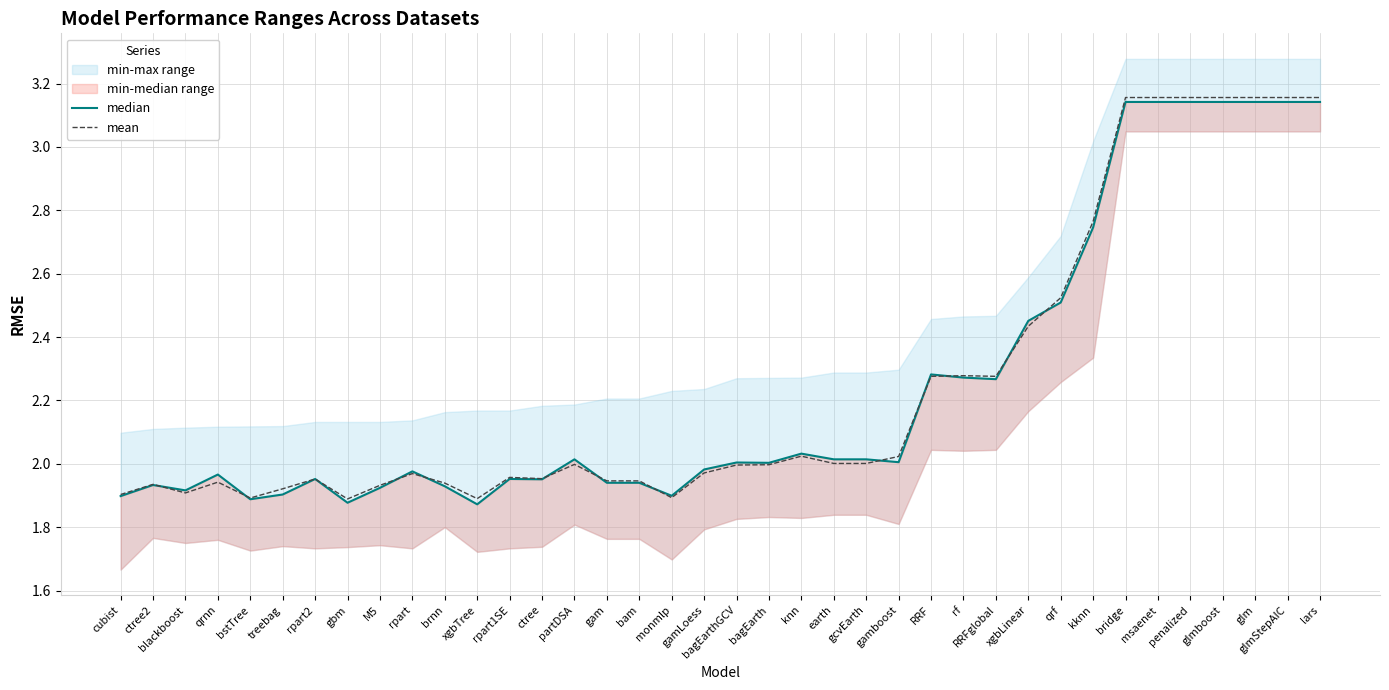

List the series in order of their overall mean, lowest first.

median, mean